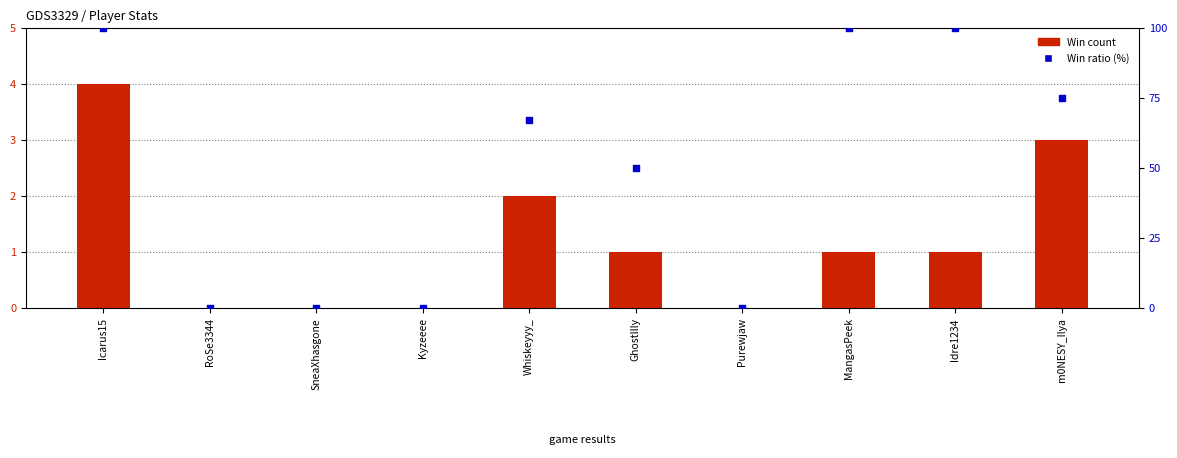

Which series contains the highest Y value?

Win ratio (%)